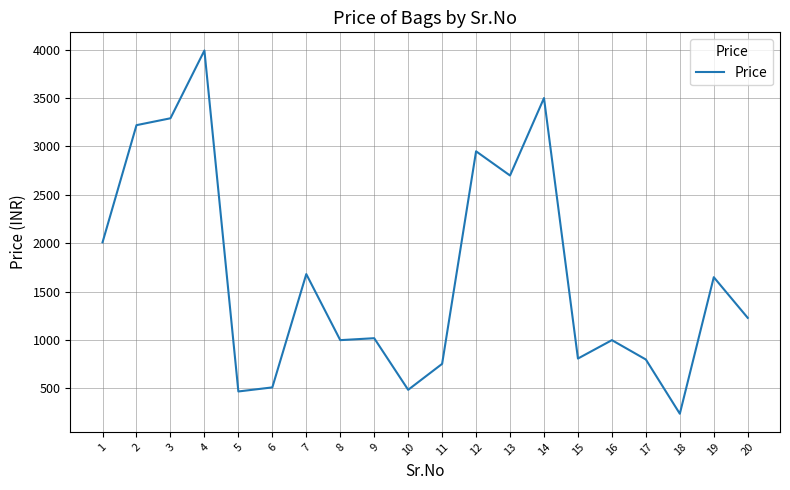

At which category does the data reach its first local valley?

5